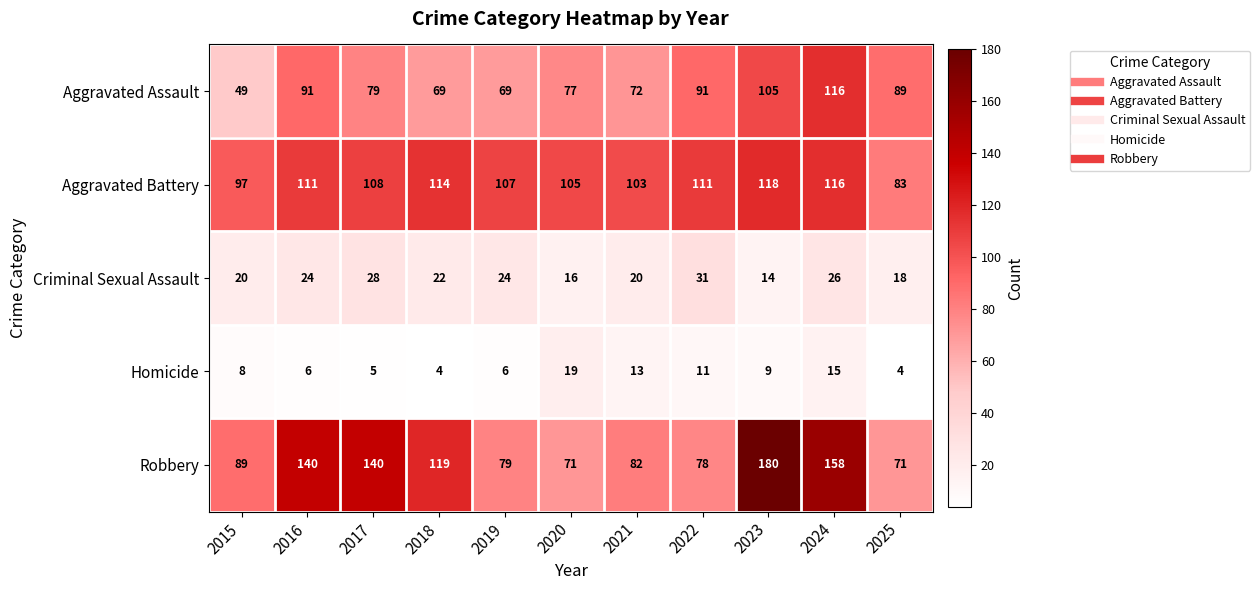

At which label does Aggravated Battery reach its peak?

2023